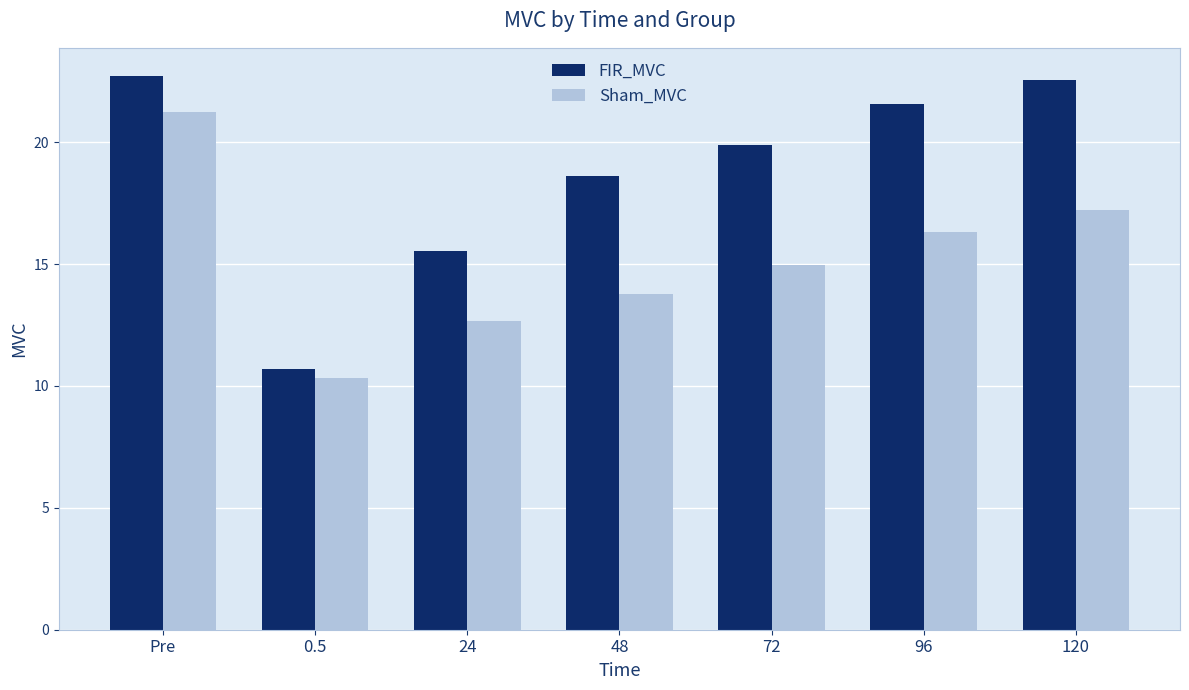

What is the sum of the FIR_MVC values at 24 and 120?

38.1